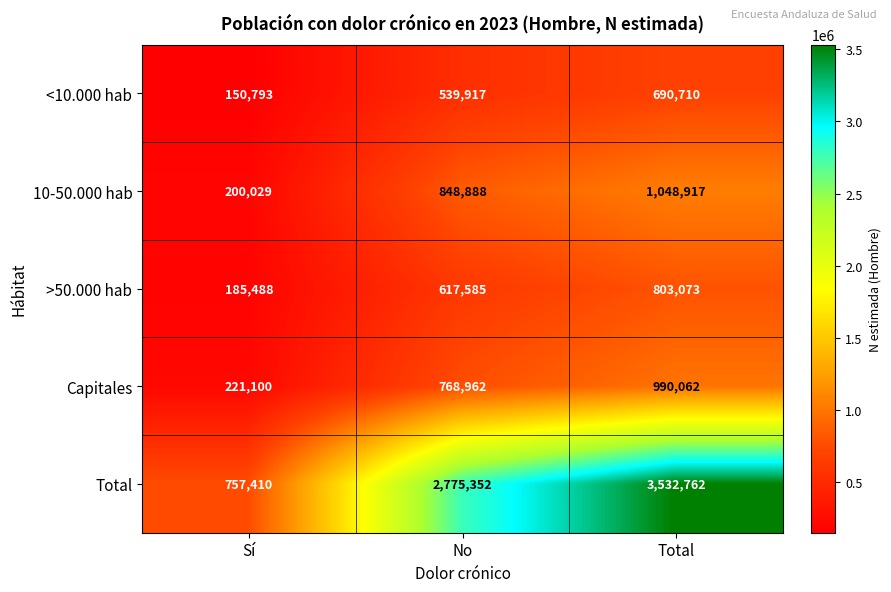

The >50.000 hab series shows 288034 at No. True or false?

False